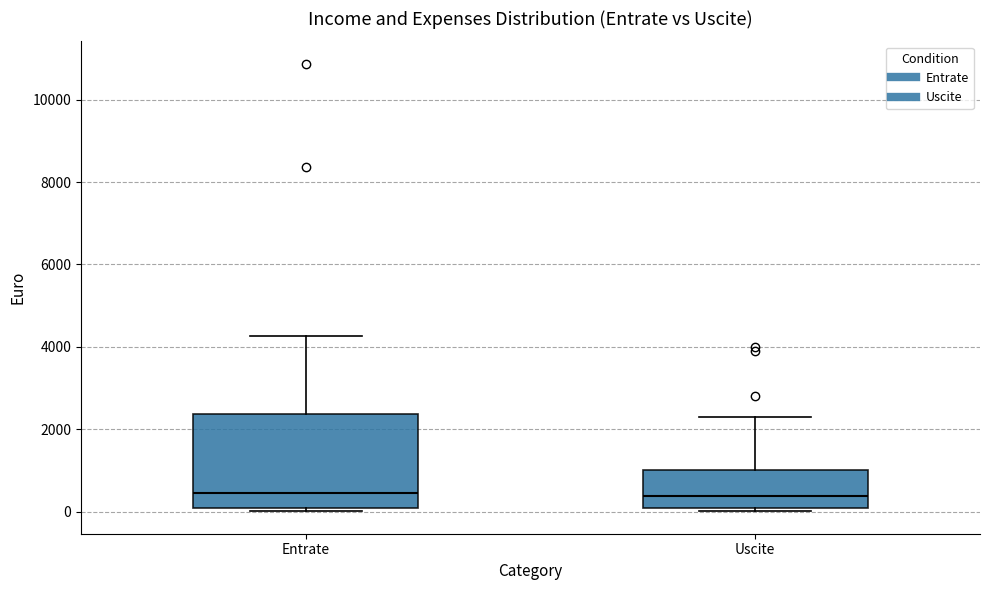

Which box is the tallest, from its lower edge to its upper edge?

Entrate